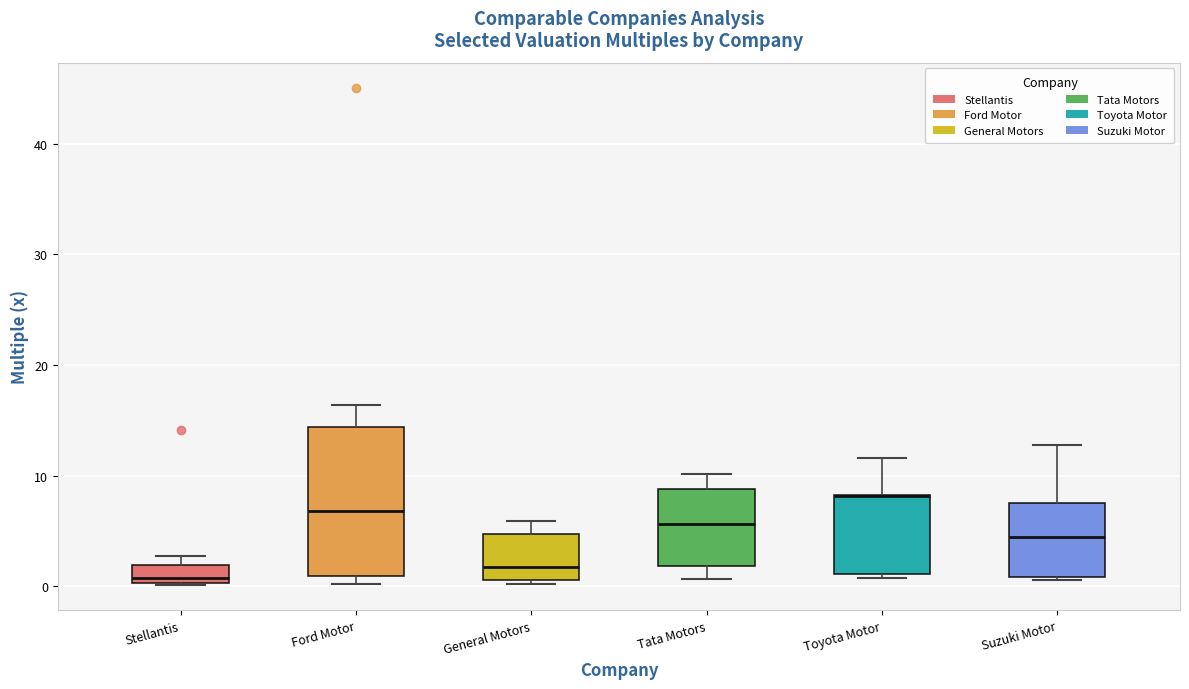

Which box is the tallest, from its lower edge to its upper edge?

Ford Motor